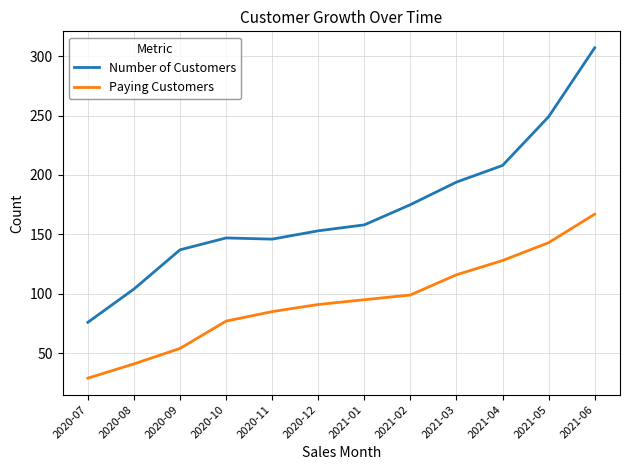

Rank the series by their maximum value, from highest to lowest.

Number of Customers, Paying Customers